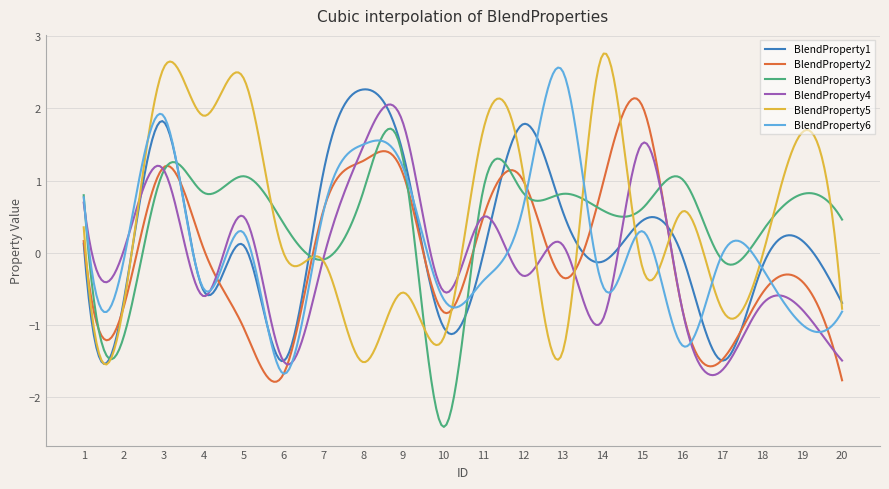

What is the highest value of the BlendProperty6 series?

2.6